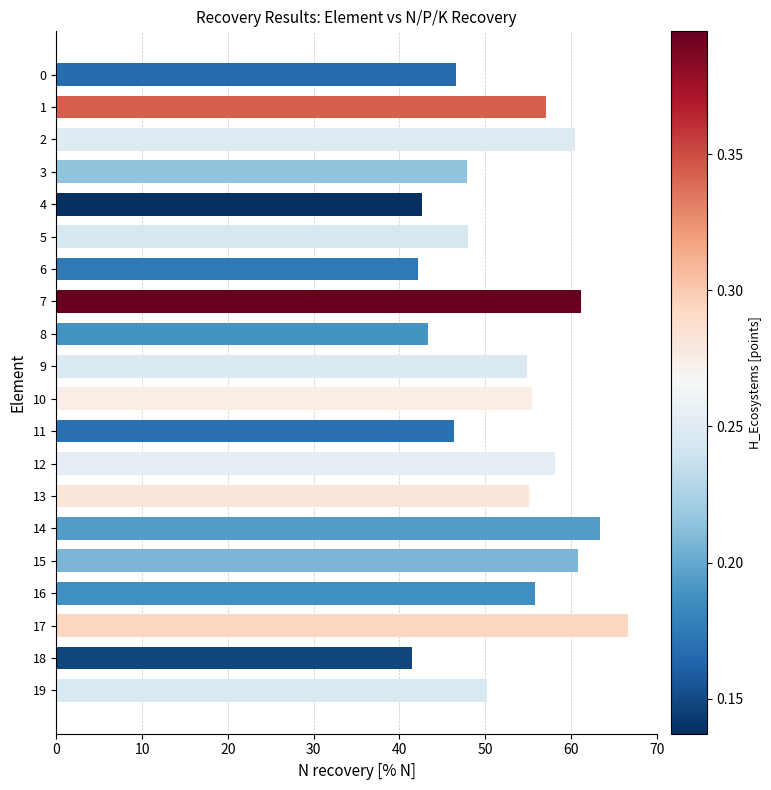

What is the difference between the second highest and second lowest values?

21.2